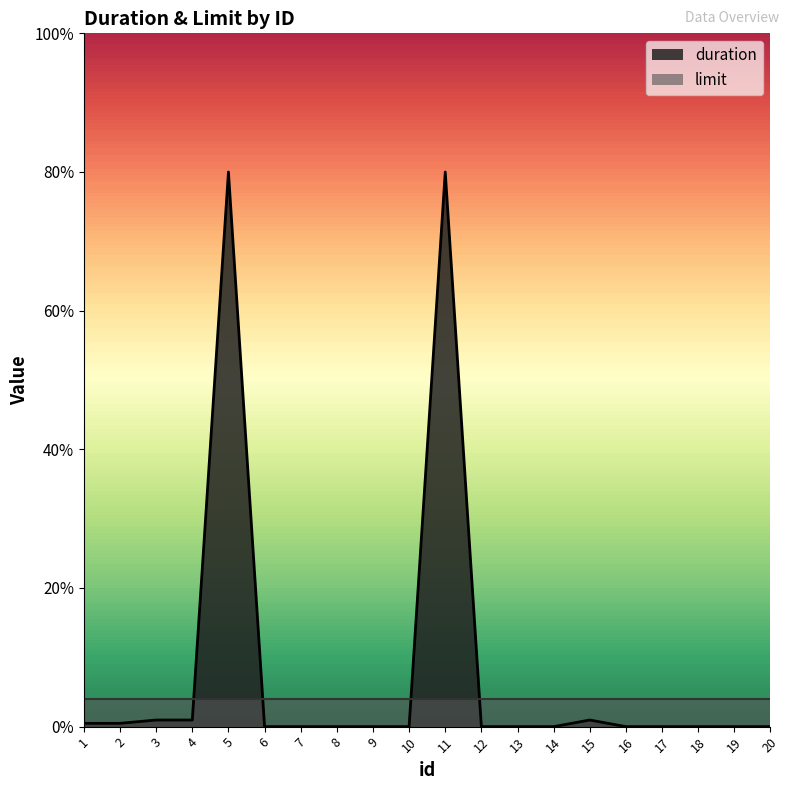

True or false: there are more than 0 points higher than both neighbors.

True